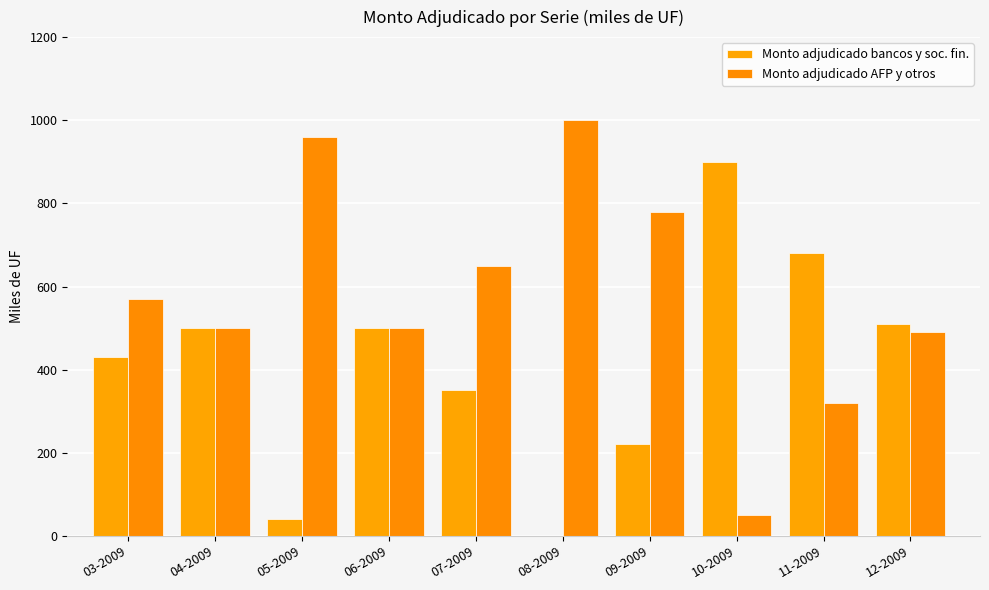

How many categories are shown in the chart?

10